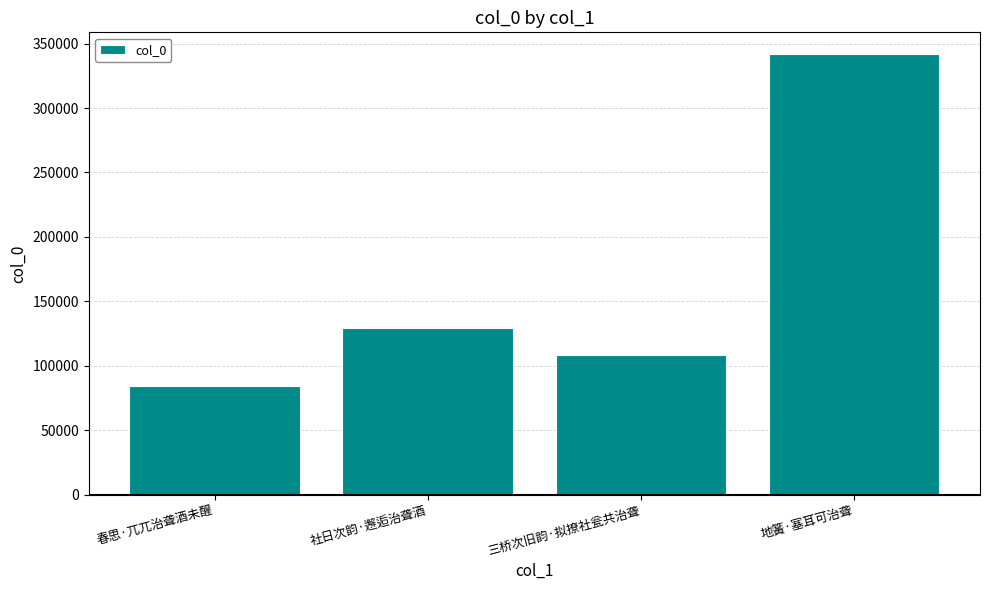

What is the difference between the maximum and minimum values?

257676